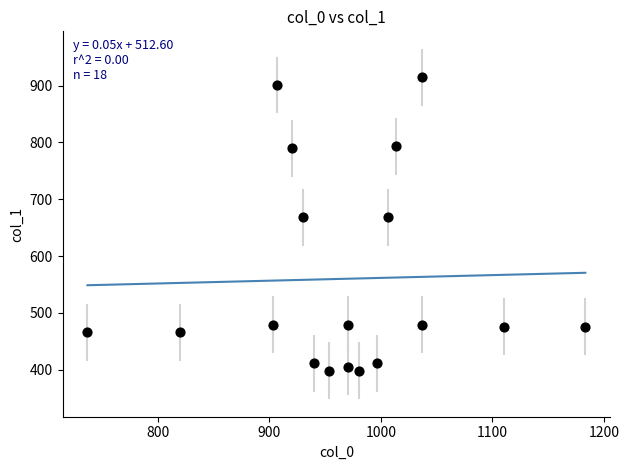

What is the range of Y values (max minus min)?

516.4